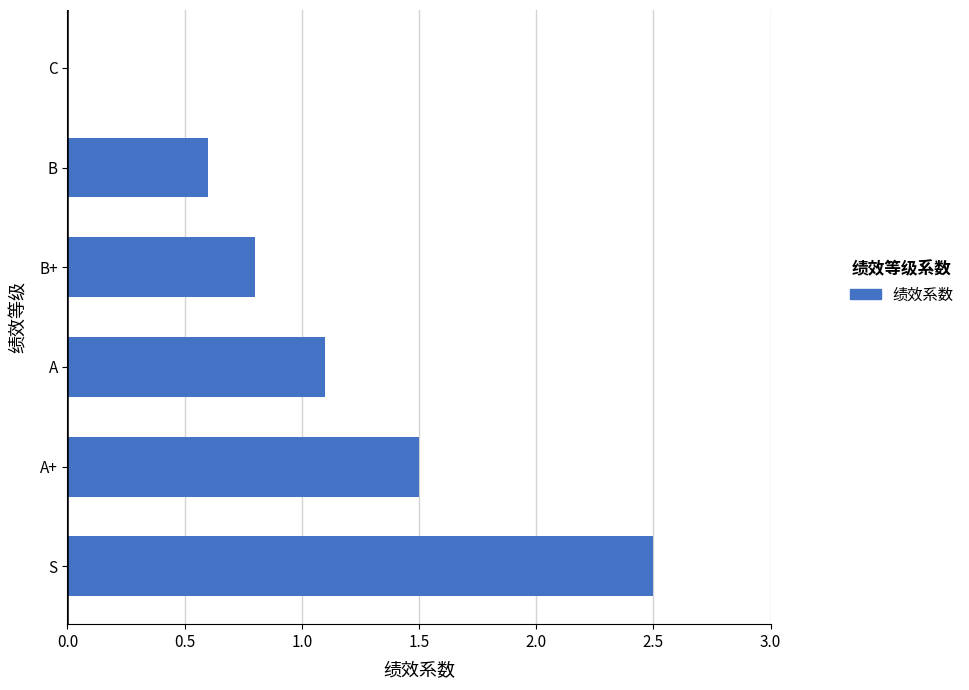

What is the sum of the values at A+ and A?

2.6